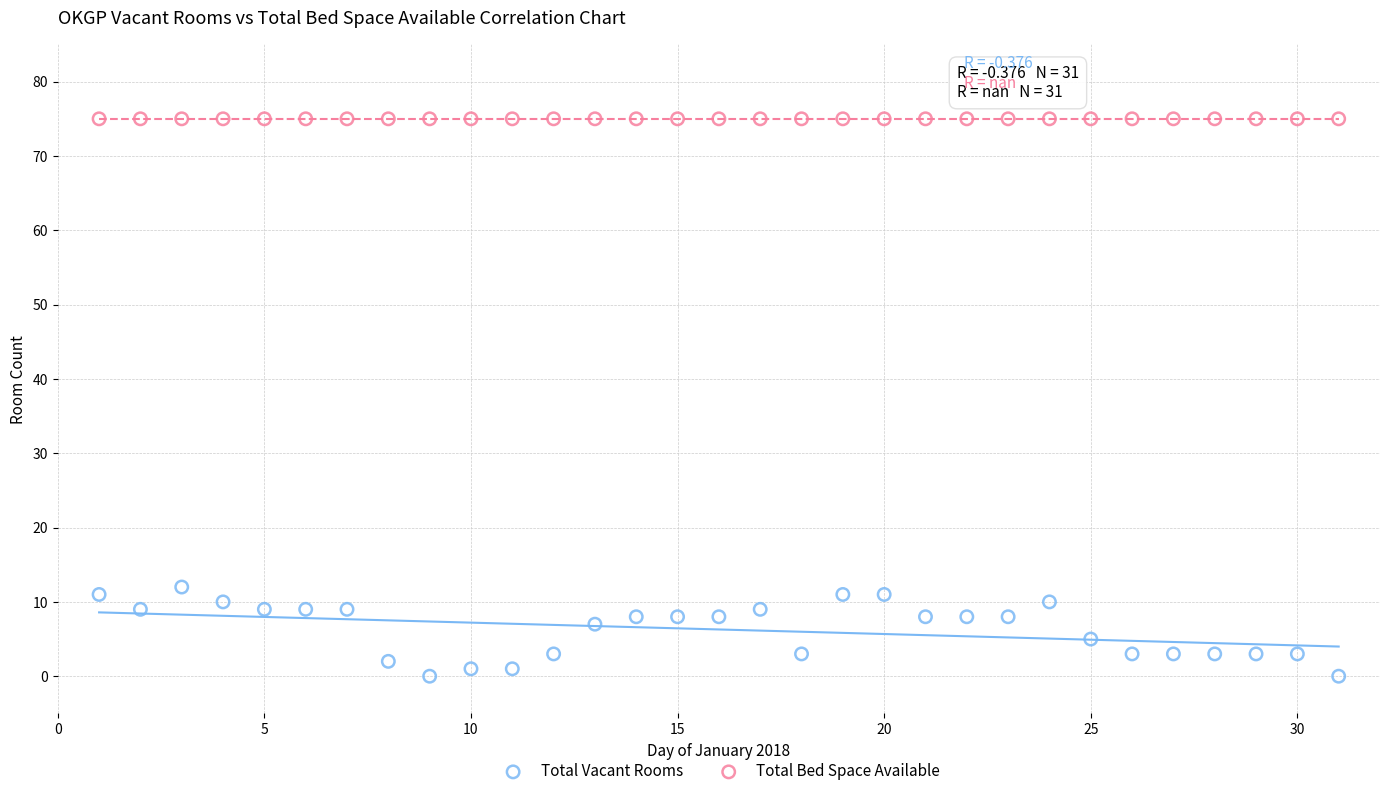

Which series contains the highest Y value?

Total Bed Space Available